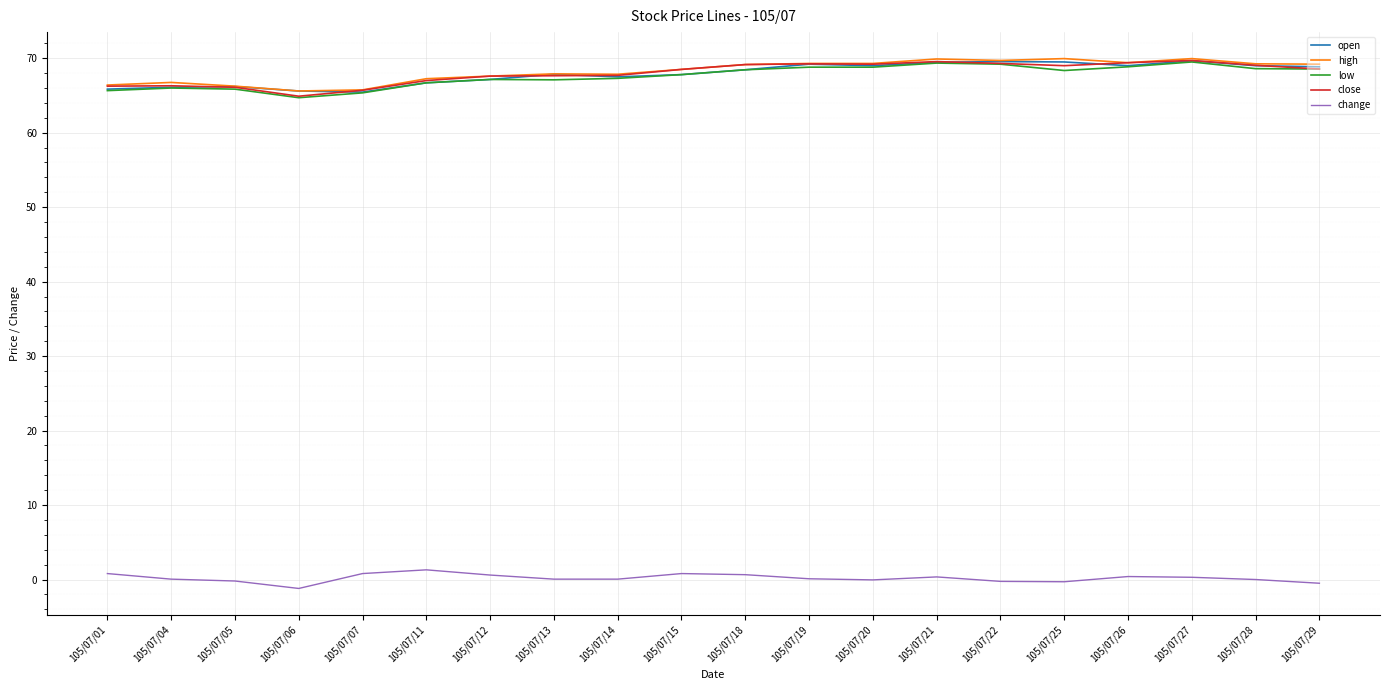

What is the difference between the maximum and minimum values in the close series?

4.8